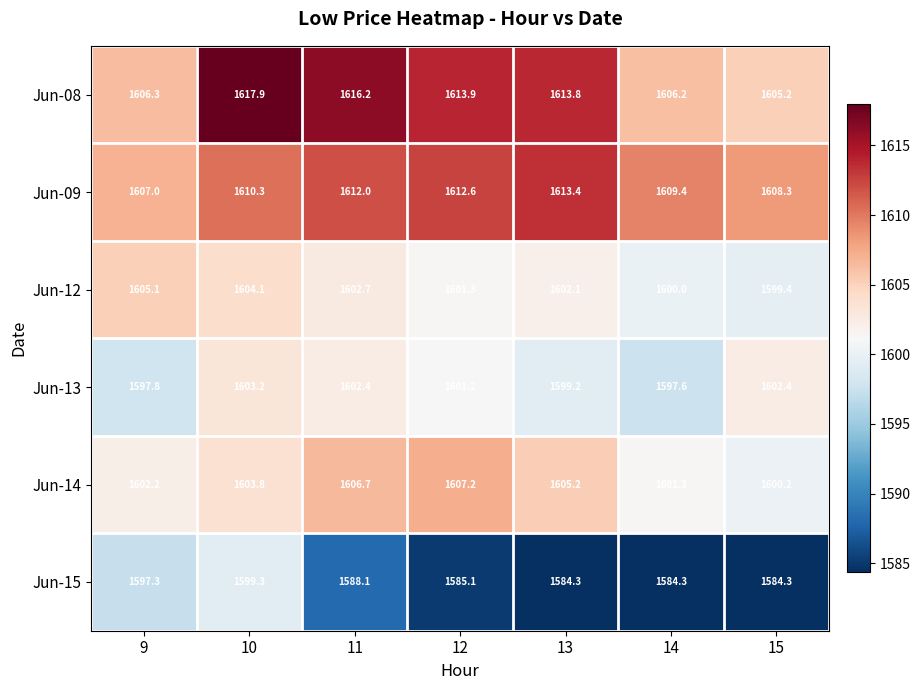

At which category is the sum across all series the highest?

10